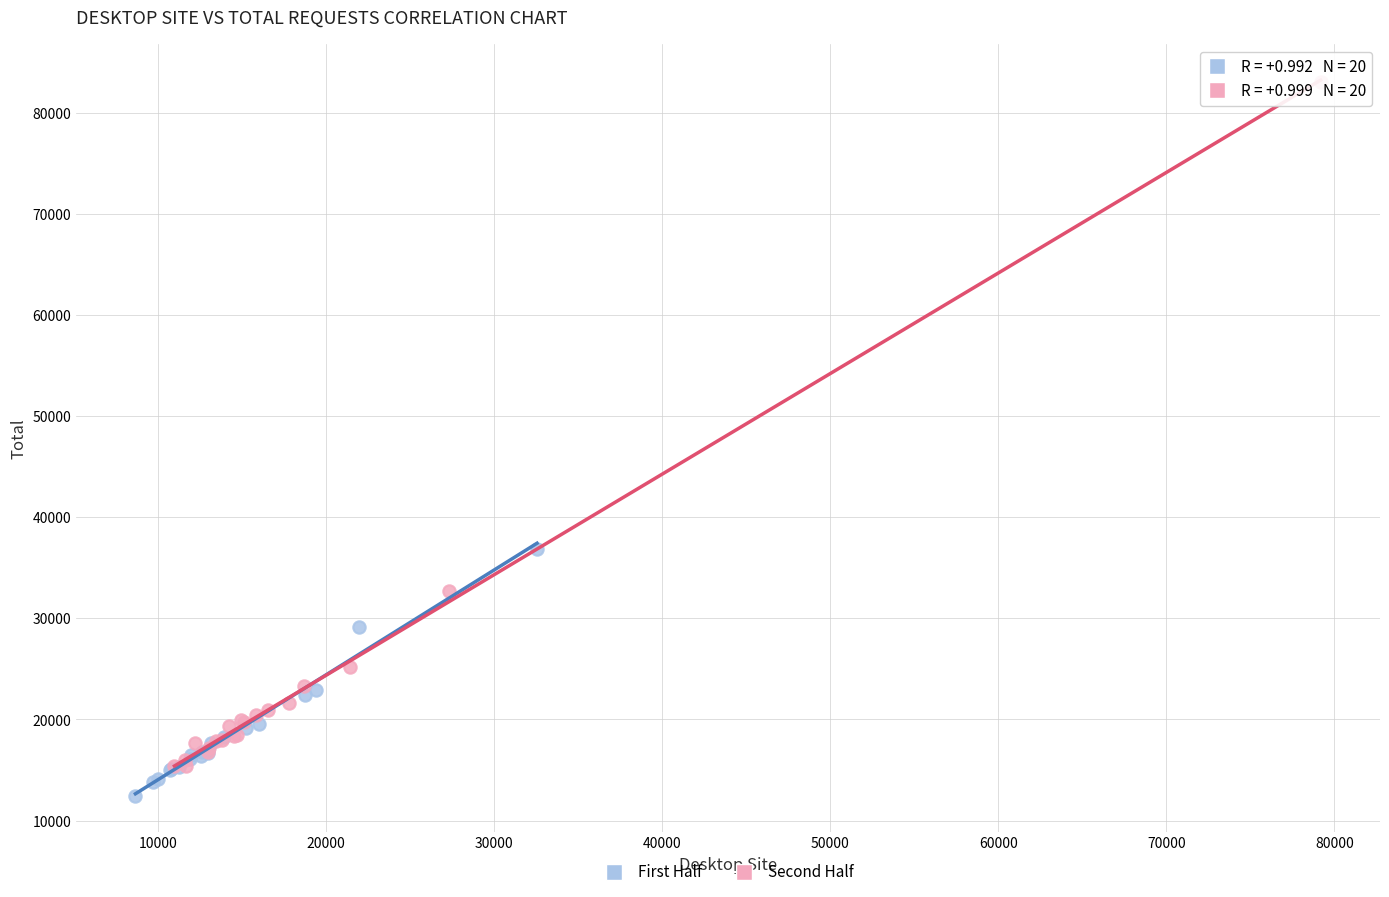

Which series has the widest spread of Y values?

Second Half